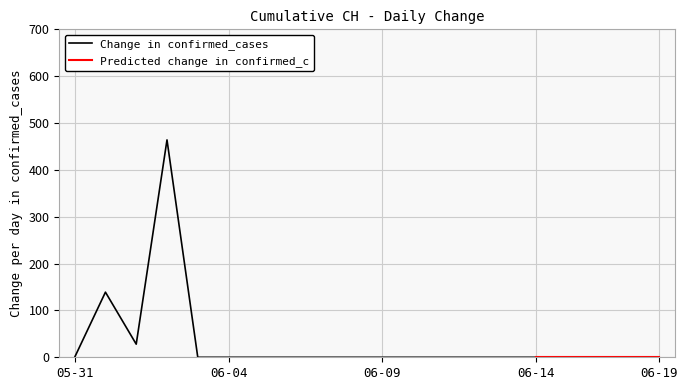

What is the highest value of the Change in confirmed_cases series?

464